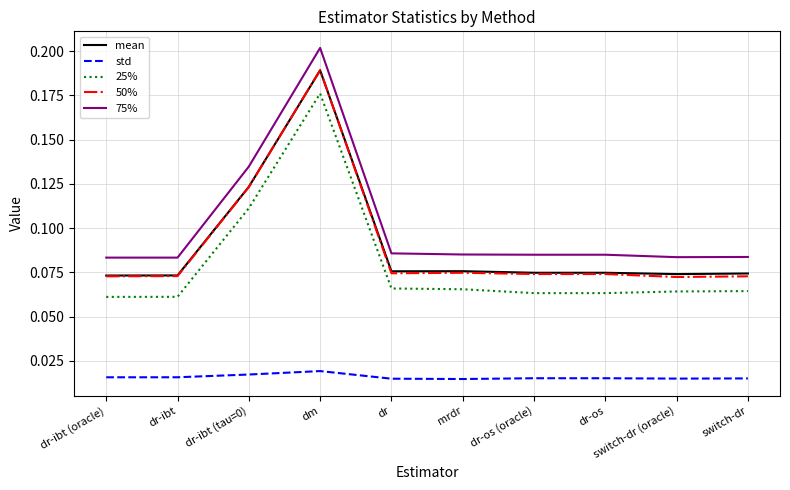

True or false: 50% and 25% cross at least once.

False